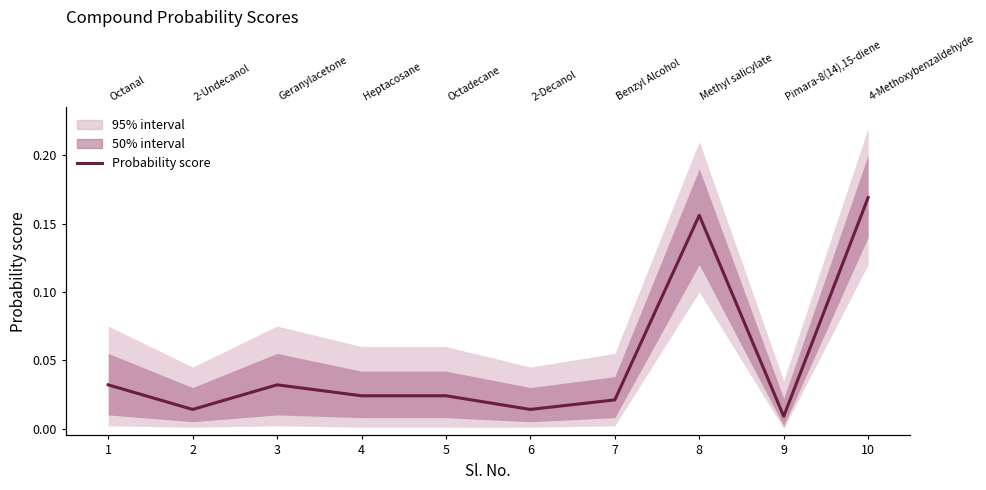

The chart shows a value of 0.0 at 6. True or false?

False